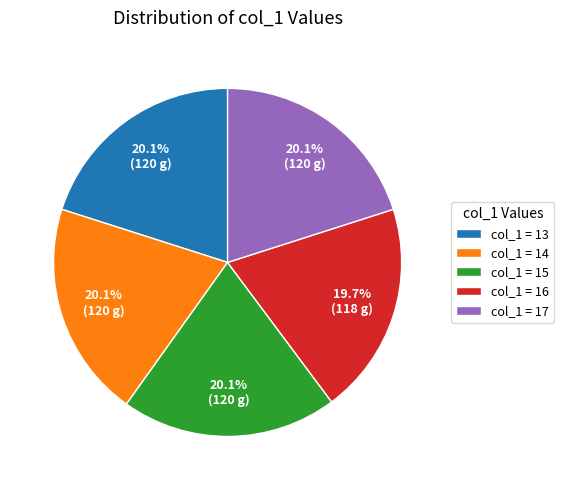

What portion of the pie excludes col_1 = 17?

79.9%